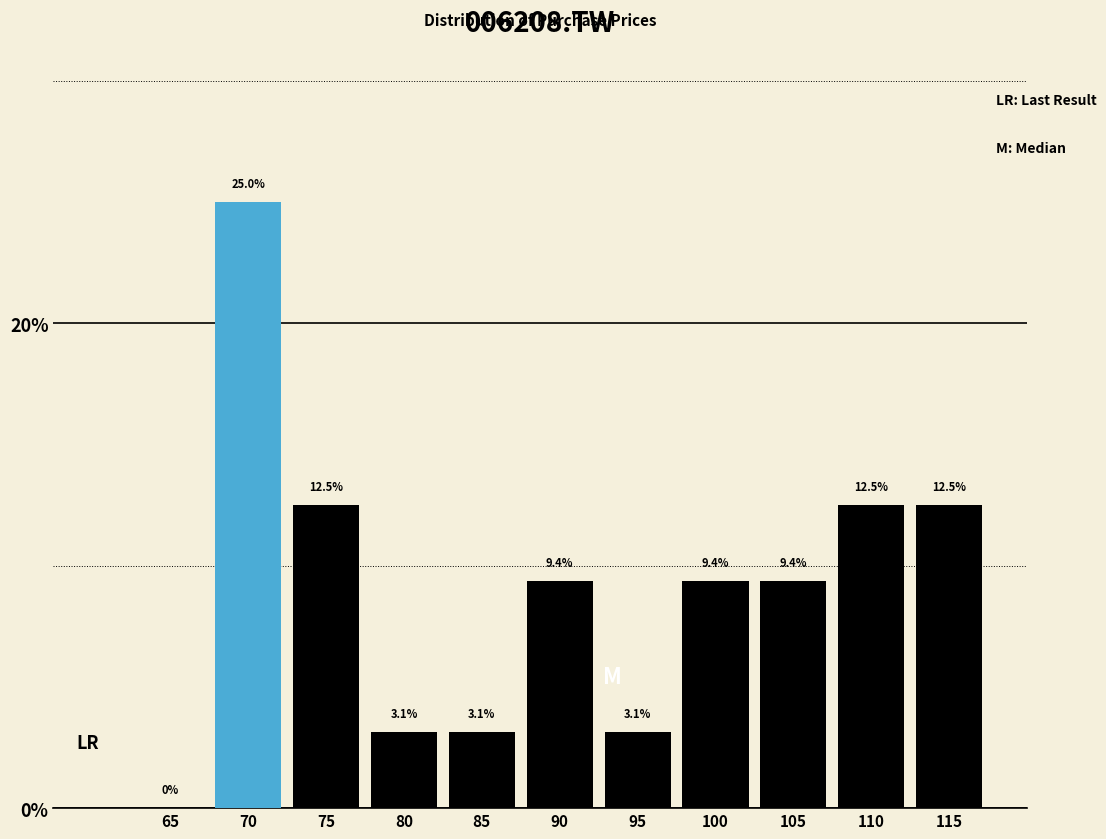

Reading left to right, what are all the values shown in this chart?

65=0.0	70=25.0	75=12.5	80=3.1	85=3.1	90=9.4	95=3.1	100=9.4	105=9.4	110=12.5	115=12.5